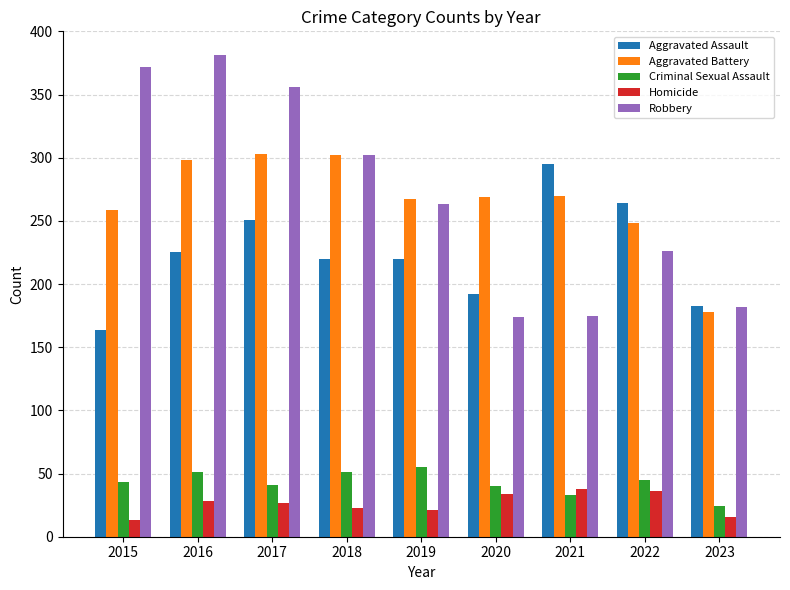

What is the sum of all Homicide values?

236